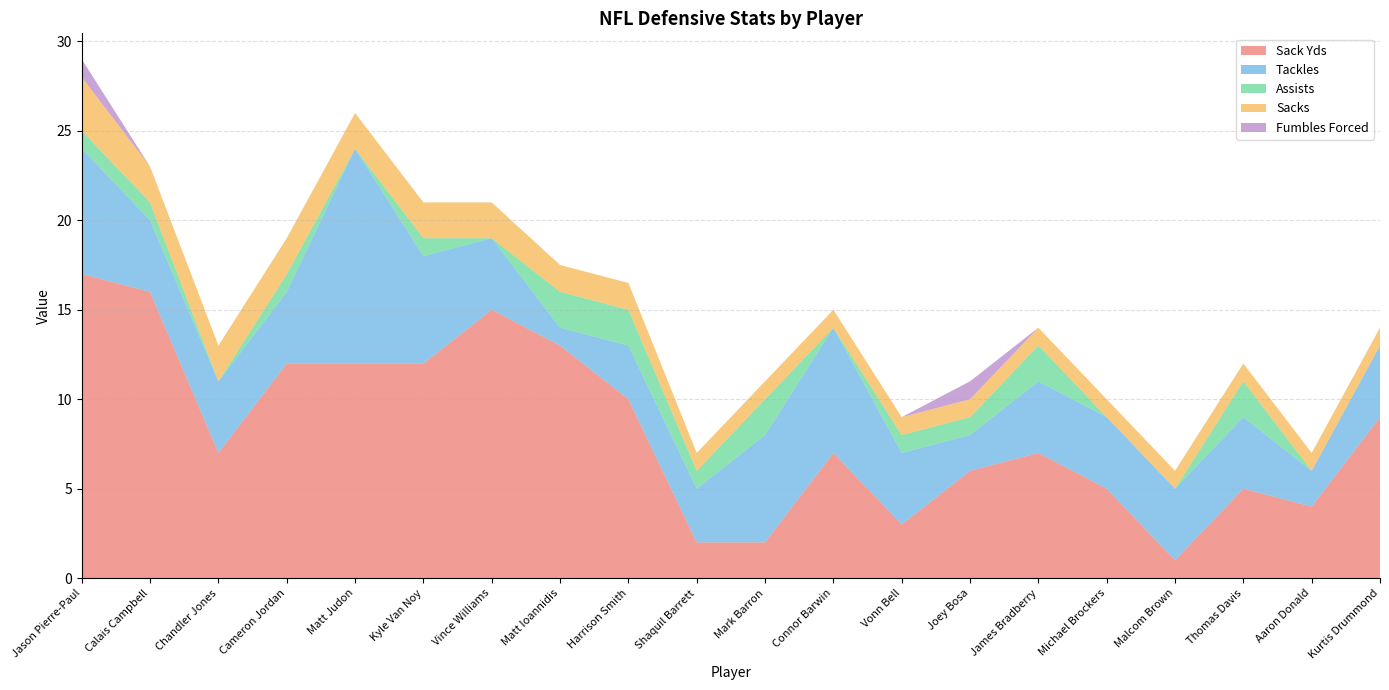

Reading left to right, transcribe all the data shown in this chart.

Sack Yds: 17.0	16.0	7.0	12.0	12.0	12.0	15.0	13.0	10.0	2.0	2.0	7.0	3.0	6.0	7.0	5.0	1.0	5.0	4.0	9.0
Tackles: 7.0	4.0	4.0	4.0	12.0	6.0	4.0	1.0	3.0	3.0	6.0	7.0	4.0	2.0	4.0	4.0	4.0	4.0	2.0	4.0
Assists: 1.0	1.0	0.0	1.0	0.0	1.0	0.0	2.0	2.0	1.0	2.0	0.0	1.0	1.0	2.0	0.0	0.0	2.0	0.0	0.0
Sacks: 3.0	2.0	2.0	2.0	2.0	2.0	2.0	1.5	1.5	1.0	1.0	1.0	1.0	1.0	1.0	1.0	1.0	1.0	1.0	1.0
Fumbles Forced: 1.0	0.0	0.0	0.0	0.0	0.0	0.0	0.0	0.0	0.0	0.0	0.0	0.0	1.0	0.0	0.0	0.0	0.0	0.0	0.0